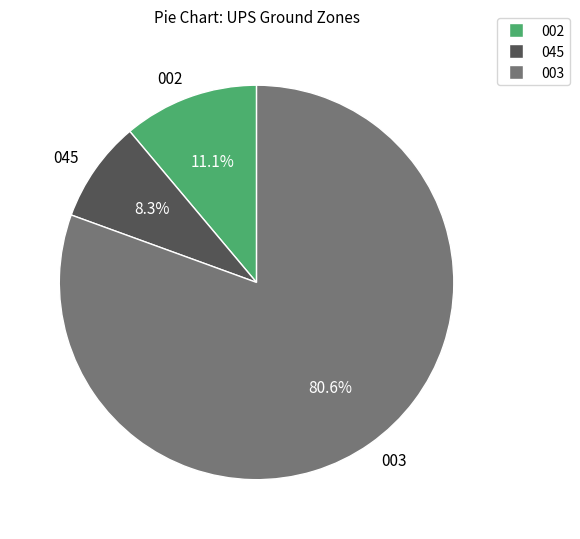

Rank the categories by value from lowest to highest.

045, 002, 003